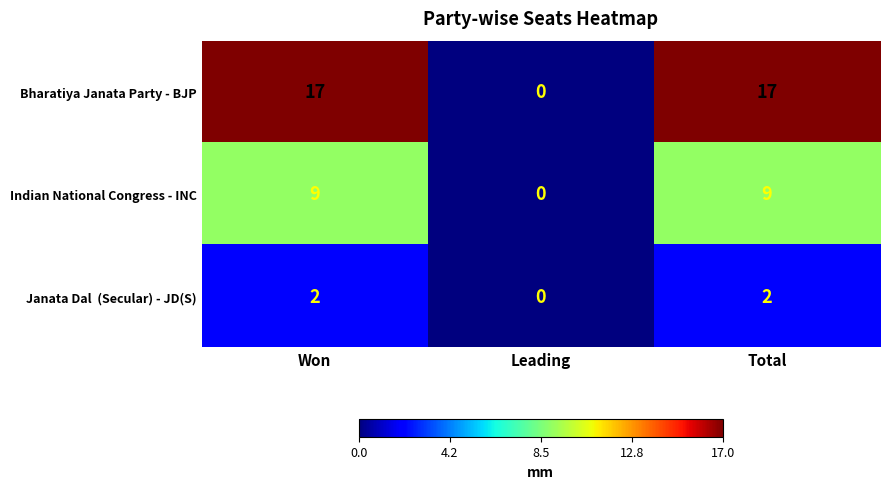

How many distinct data groups are displayed?

3